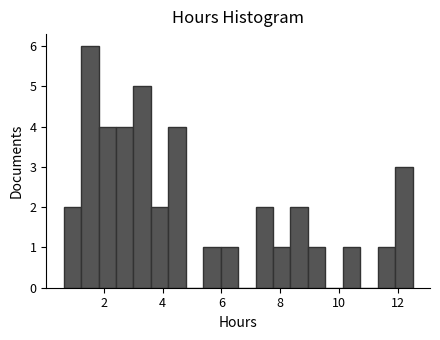

Around what value on the x-axis is the tallest bar? Give the approximate position of its centre, as read against the axis.

1.6